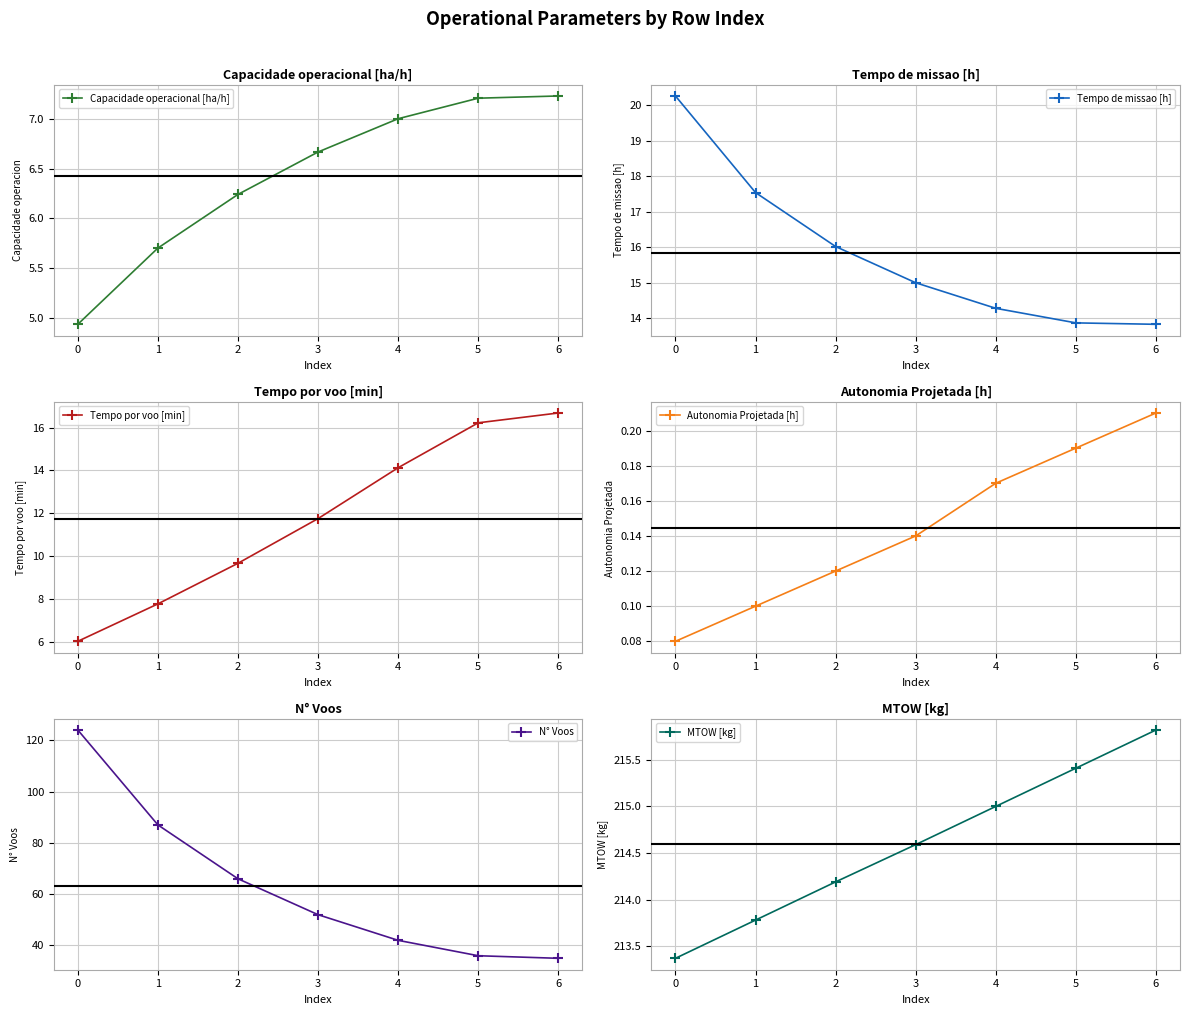

The Capacidade operacional [ha/h] series shows 7.2 at 6. True or false?

True